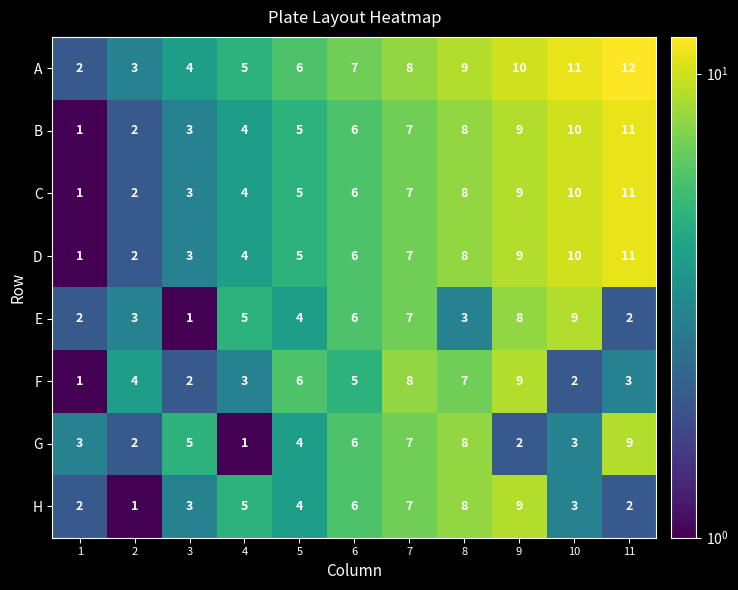

At which category does the chart reach its peak across all series?

11